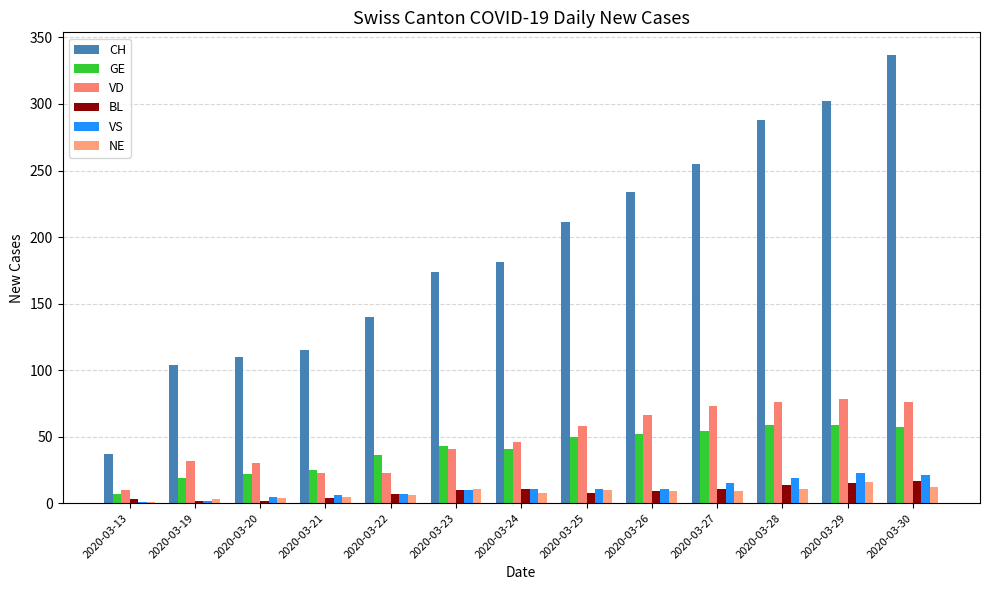

Count the number of categories in the chart.

13